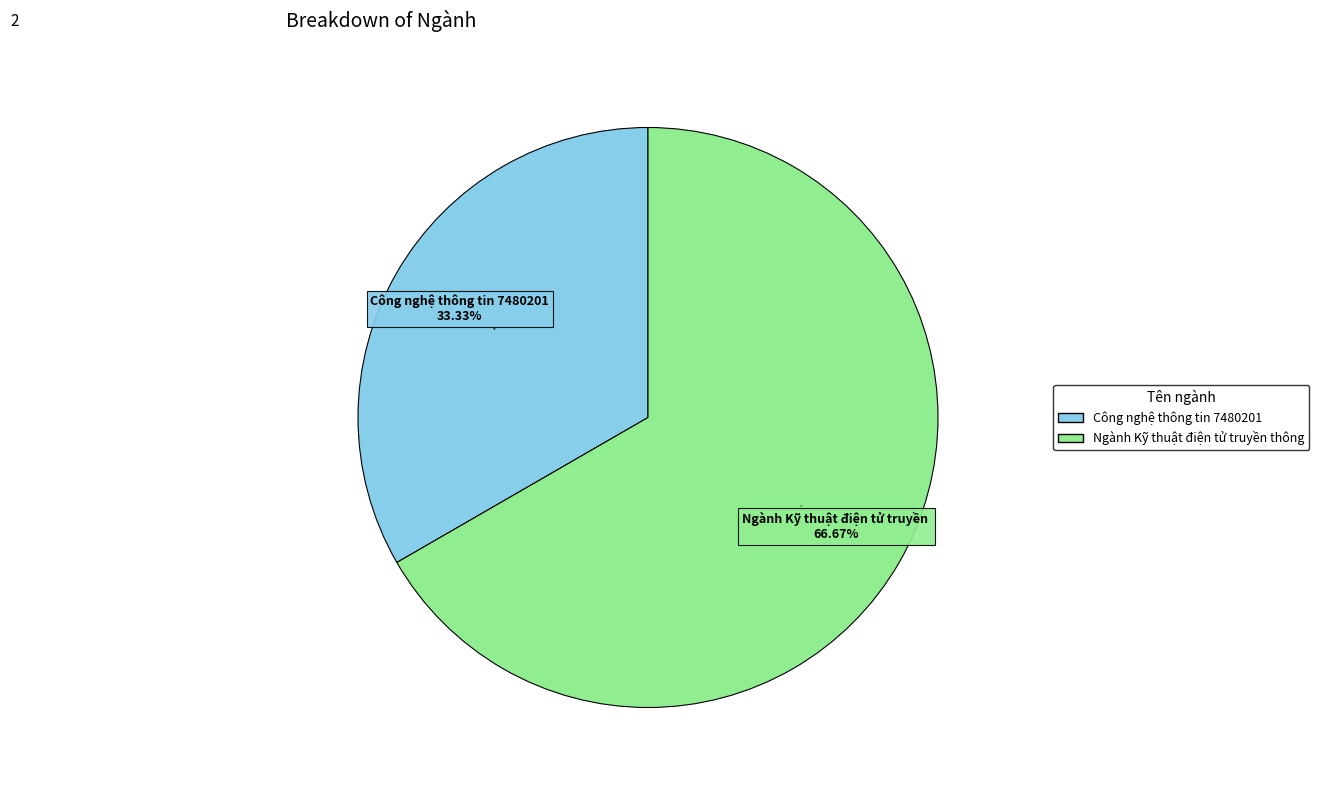

Is there any slice that represents more than half of the pie?

Yes